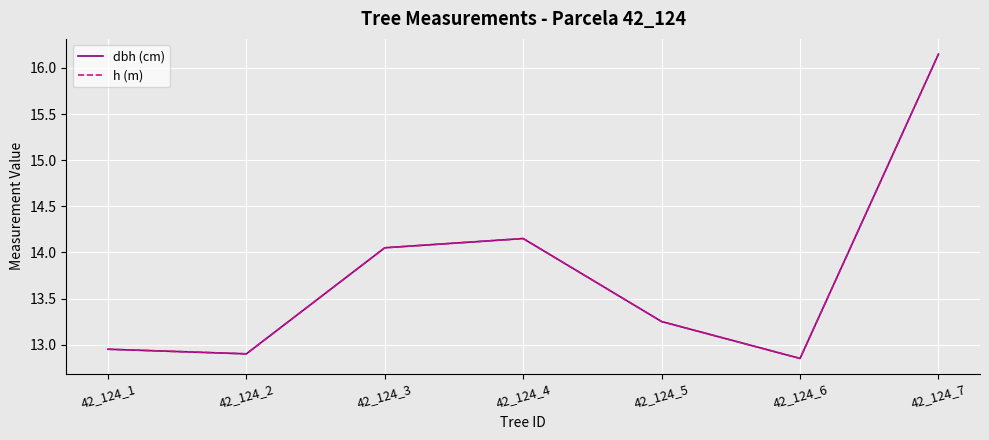

What is the approximate value of dbh (cm) at 42_124_1?

12.9